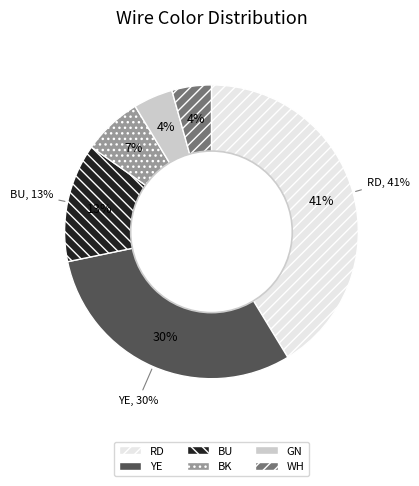

Does BU account for over 50% of the chart?

No